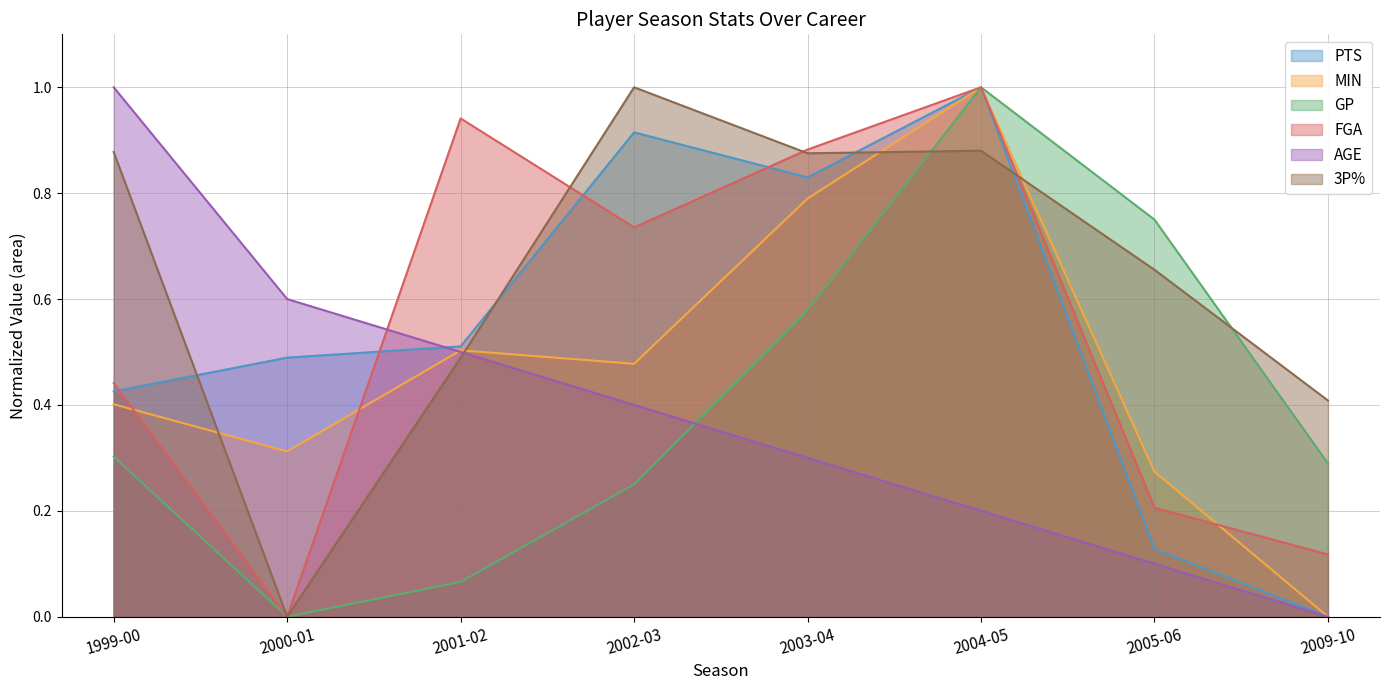

What is the difference between the second highest and minimum values in the AGE series?

0.6